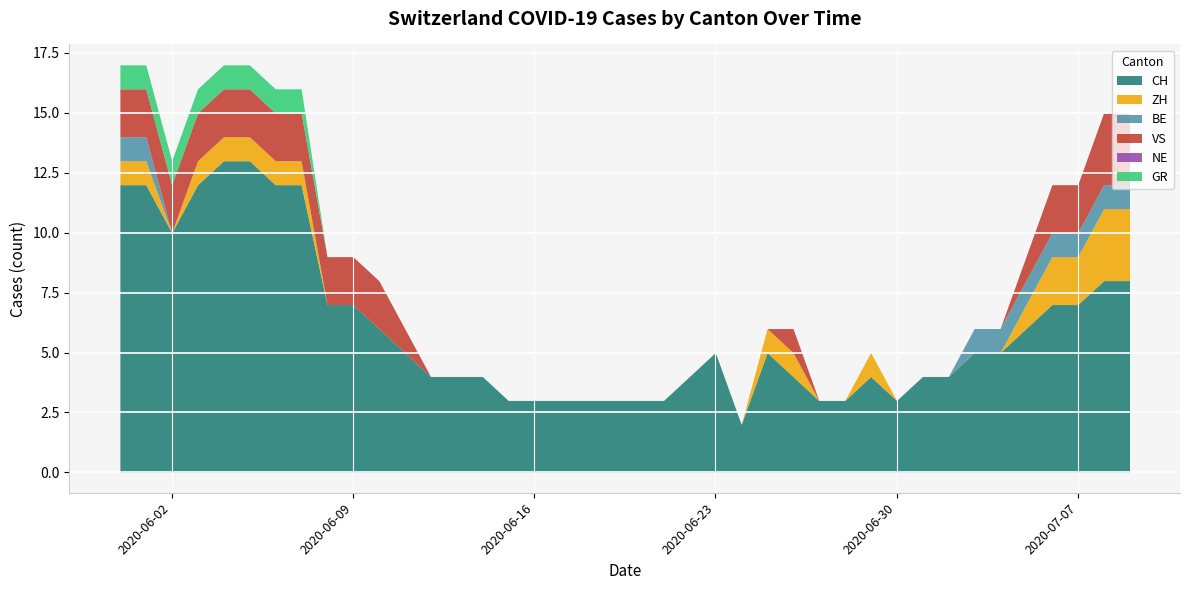

At which label is CH closest to 7?

2020-06-08